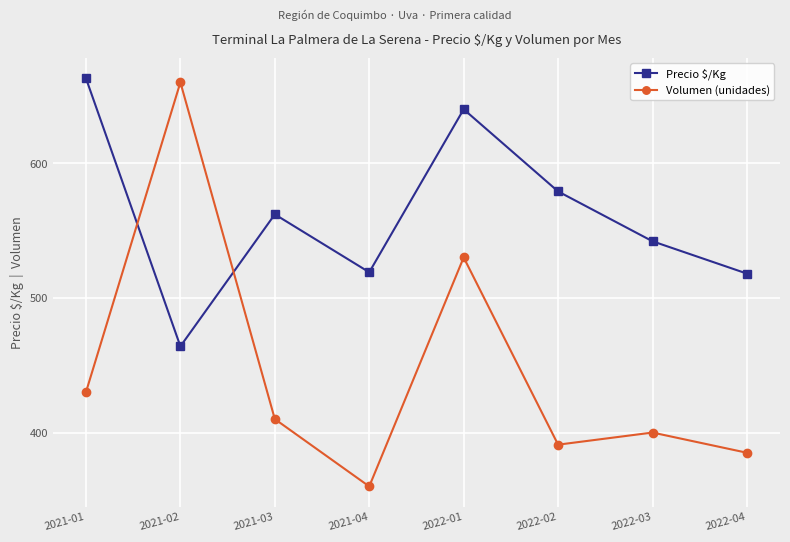

How many data points in Precio $/Kg are less than 562?

4